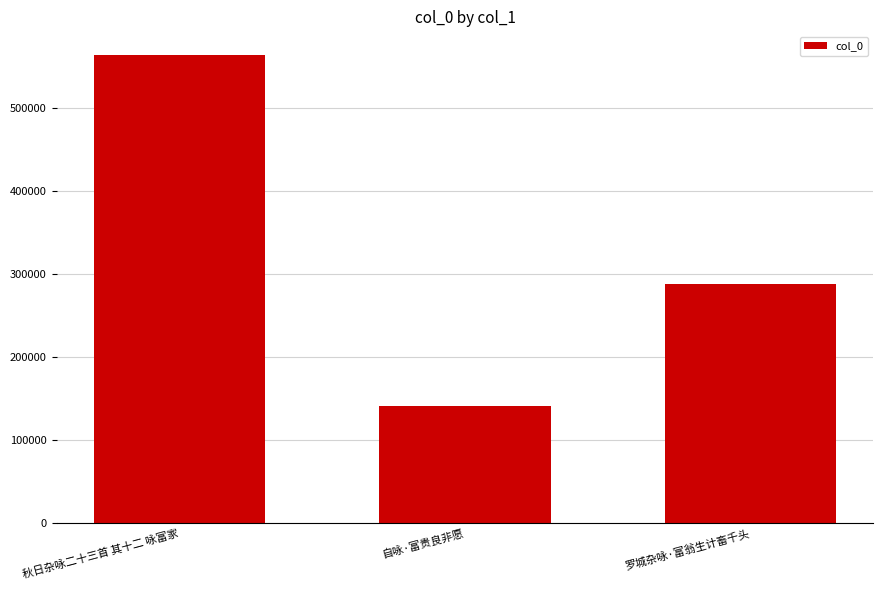

What is the sum of the values at 罗城杂咏·富翁生计畜千头 and 自咏·富贵良非愿?

429291